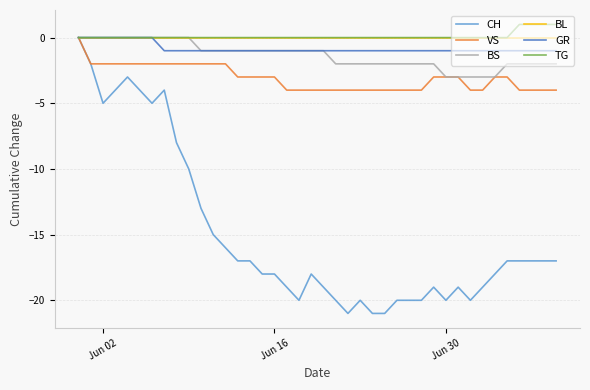

What is the minimum value shown in the chart?

-21